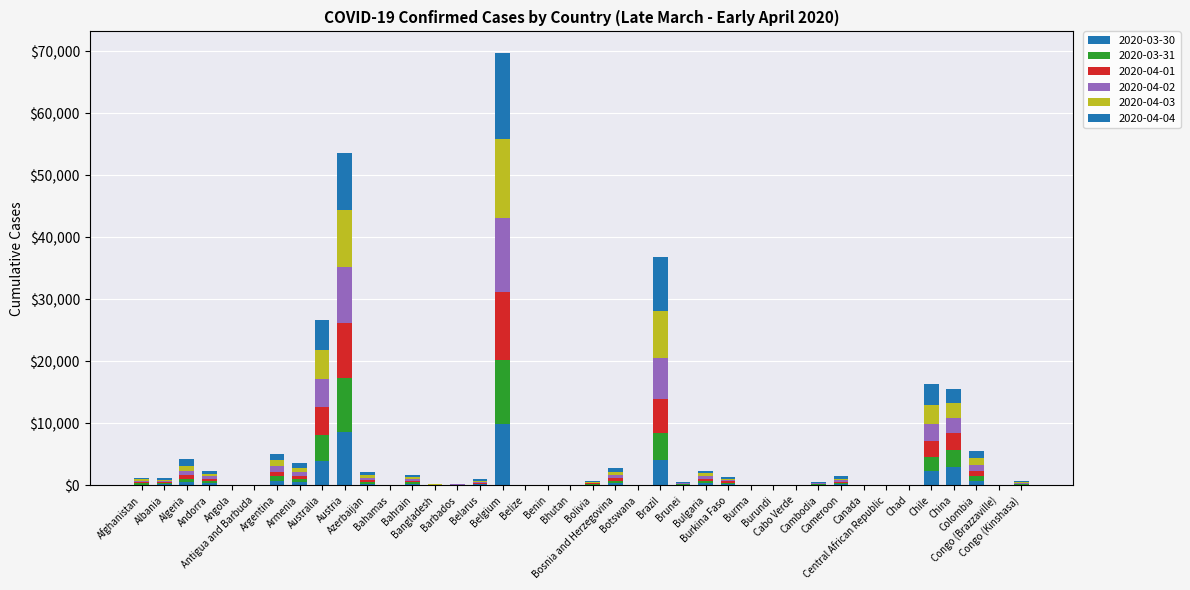

At how many categories does at least one series exceed 1989?

6